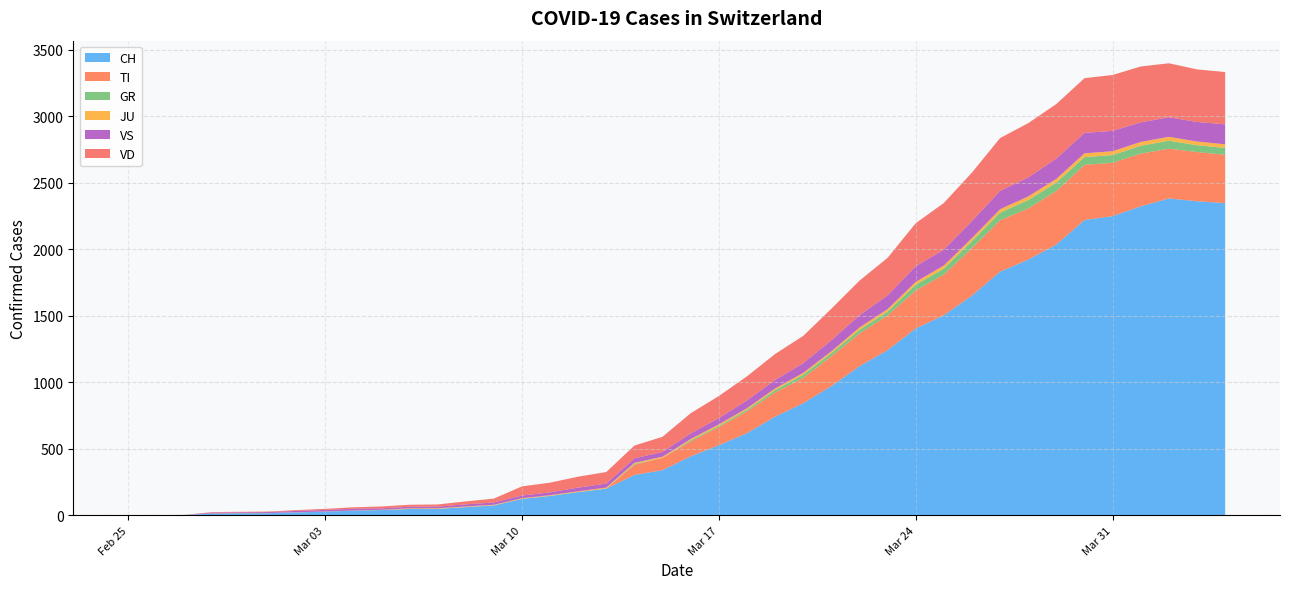

What is the highest value of the CH series?

2381